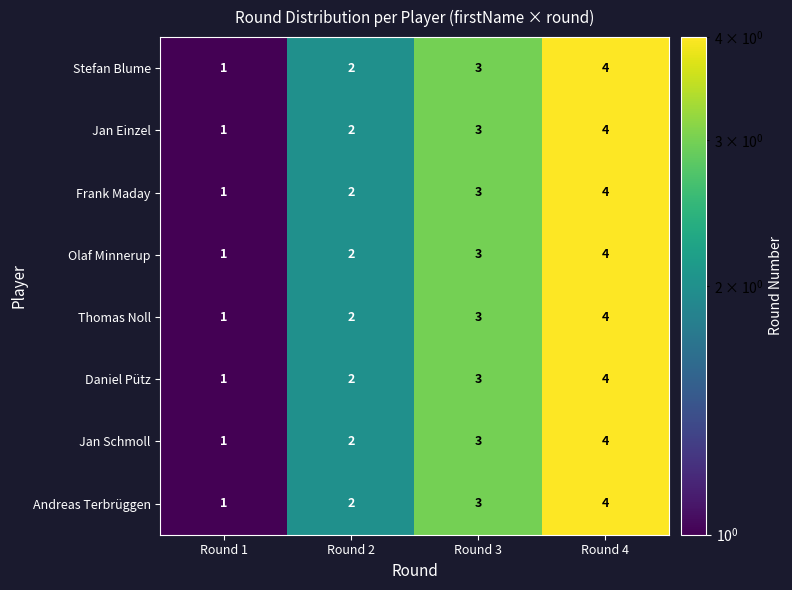

List the labels in order of Olaf Minnerup value, smallest first.

Round 1, Round 2, Round 3, Round 4